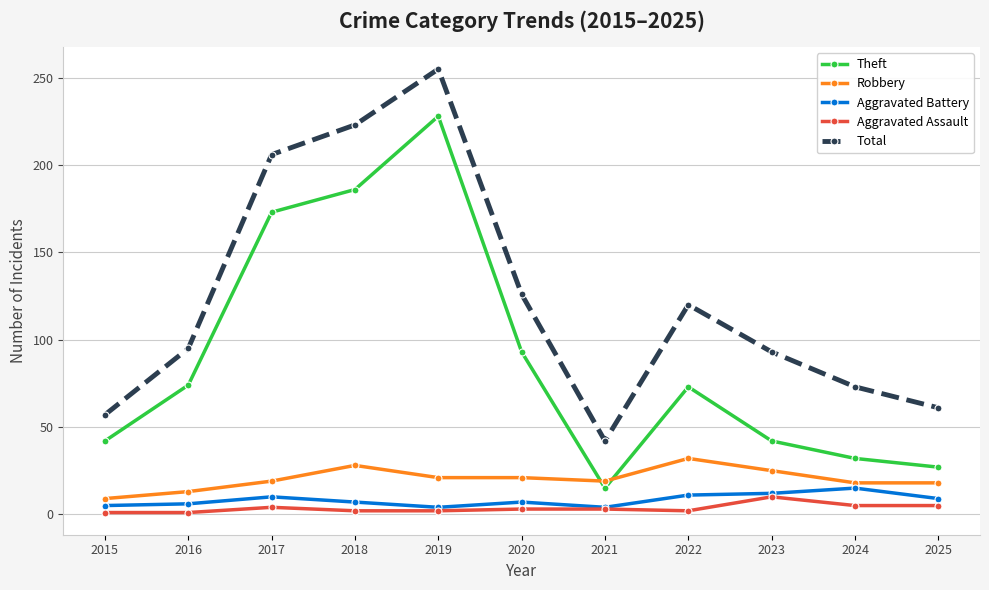

How many lines are shown in the chart?

5